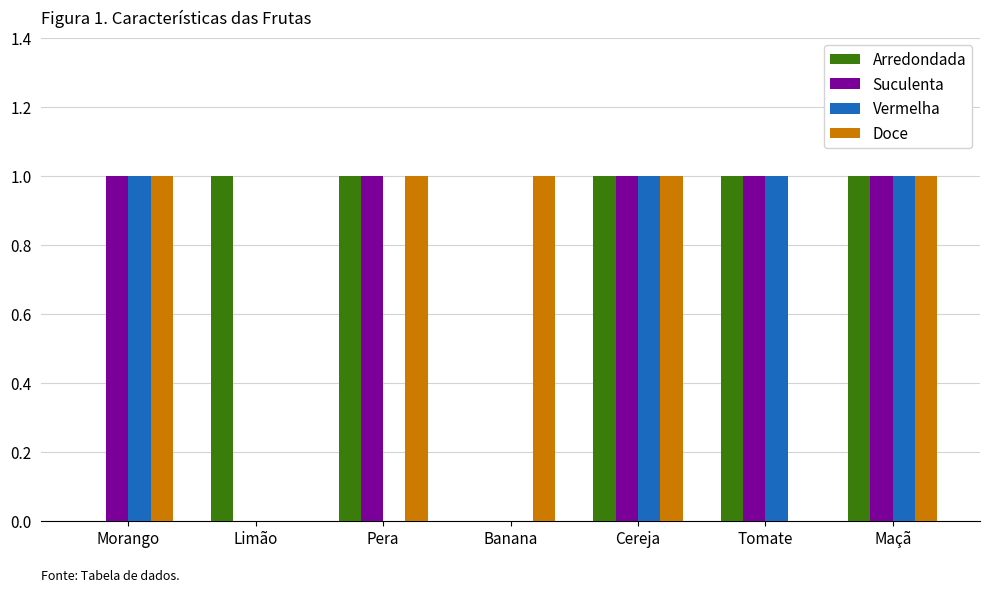

Between Tomate and Maçã, which series saw the biggest shift?

Doce